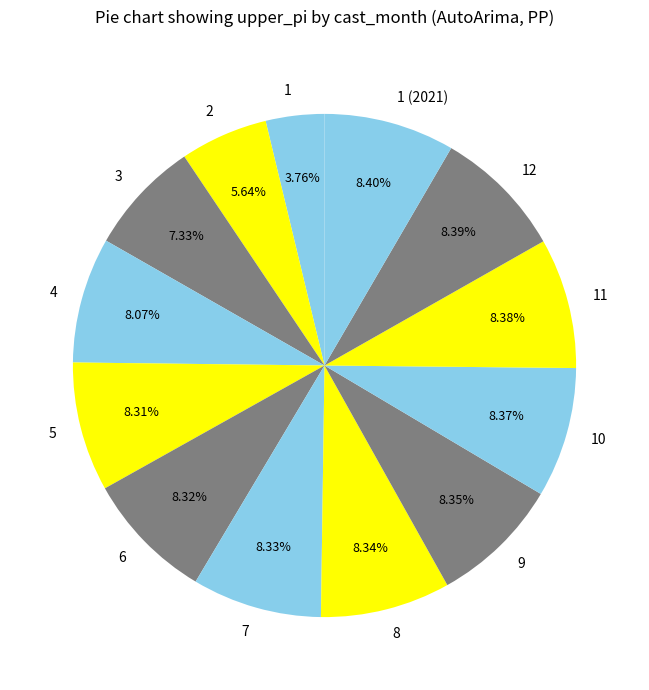

To the nearest percent, what is the combined percentage of 1 (2021) and 7?

17%